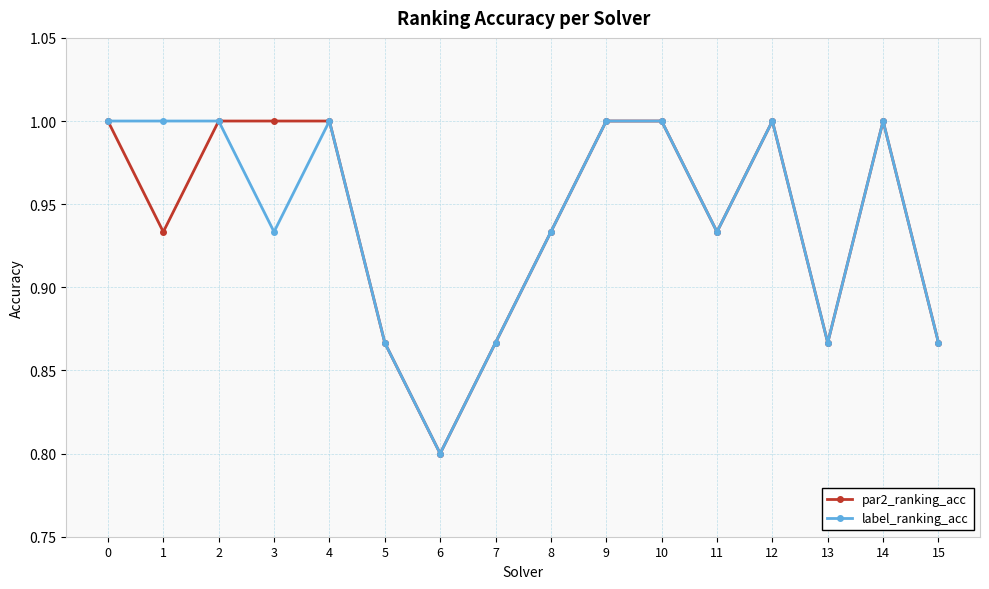

Where is the first local minimum for par2_ranking_acc?

1